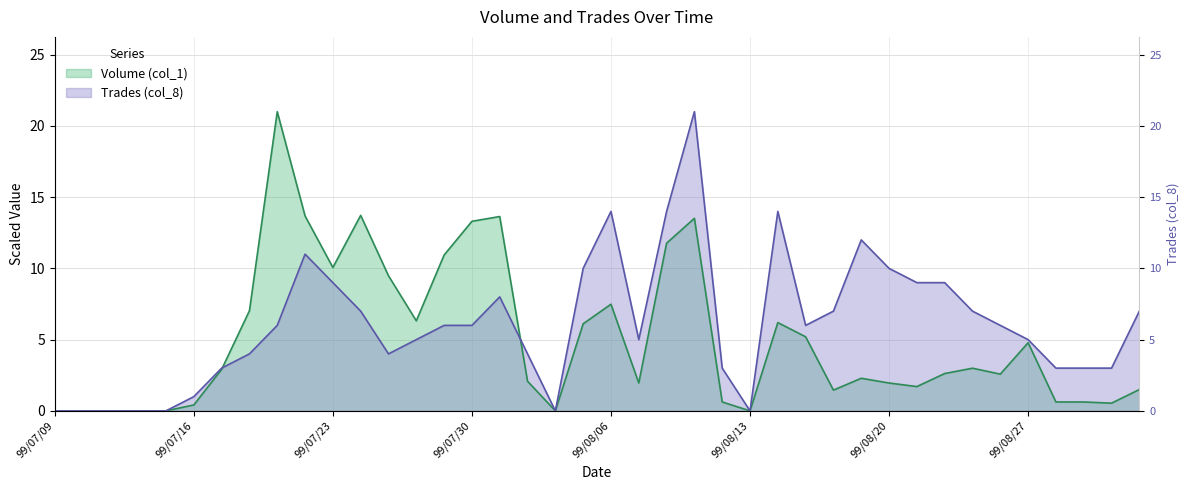

Rank the series at 99/08/25 from lowest to highest value.

Volume (col_1), Trades (col_8)